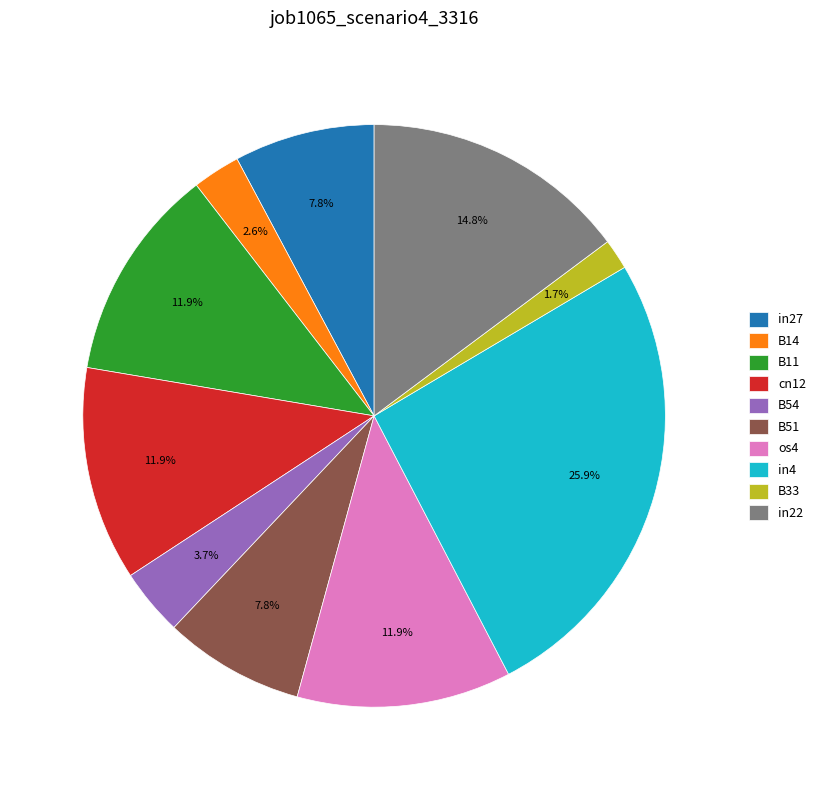

True or false: cn12 accounts for 25% of the total.

False